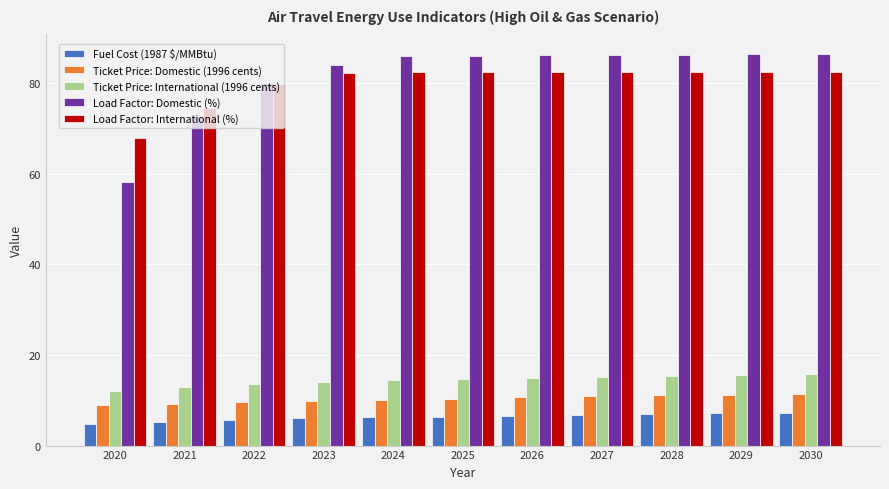

At 2028, list the series in order from largest to smallest.

Load Factor: Domestic (%), Load Factor: International (%), Ticket Price: International (1996 cents), Ticket Price: Domestic (1996 cents), Fuel Cost (1987 $/MMBtu)